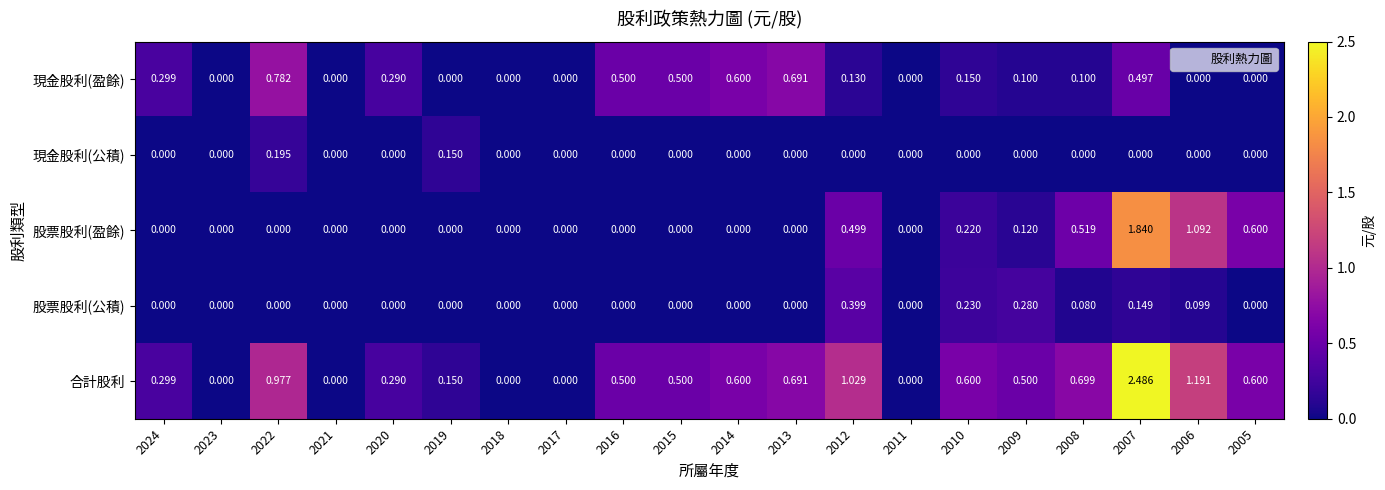

Which series changed the most between 2022 and 2013?

合計股利